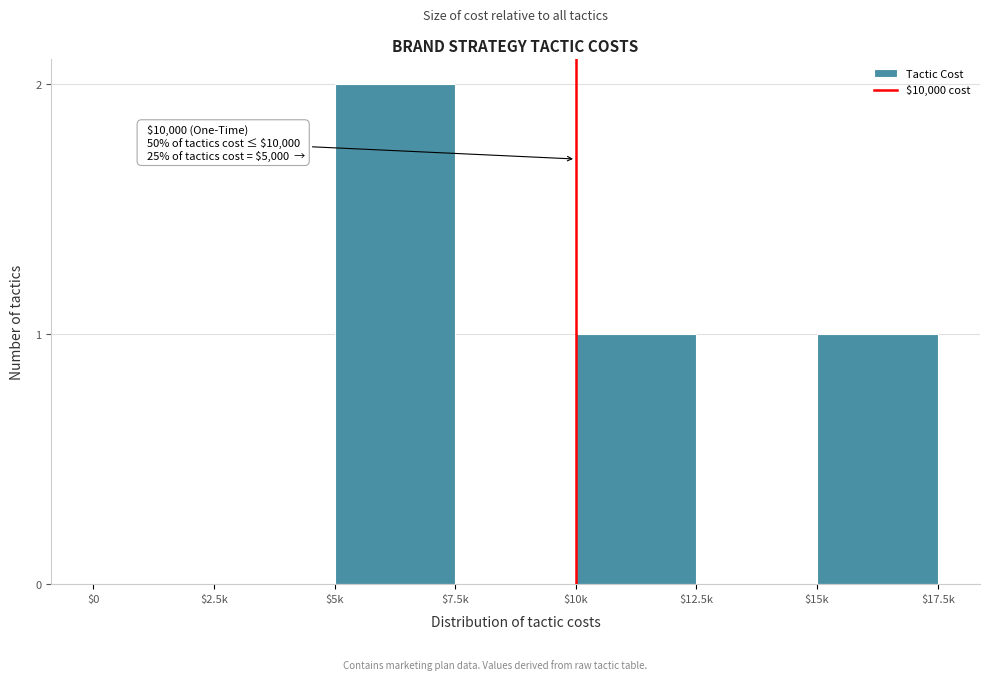

Which label corresponds to the largest value in the chart?

$5k